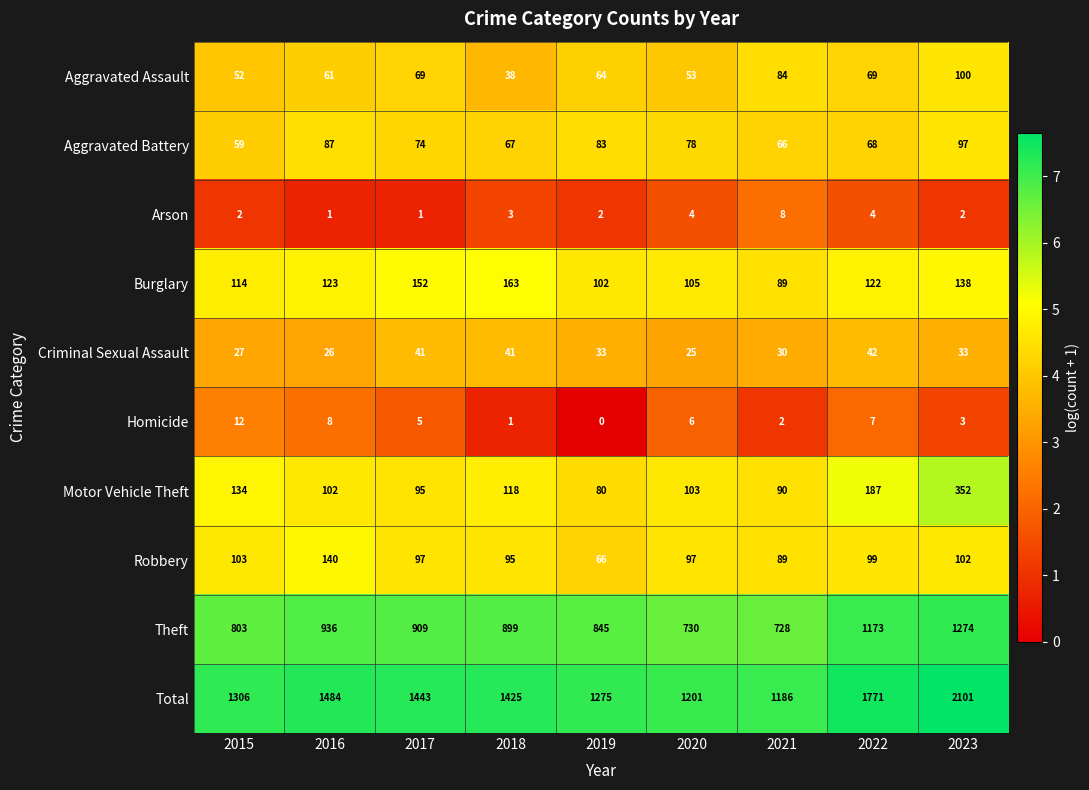

Which category has the highest value in the Aggravated Battery series?

2023